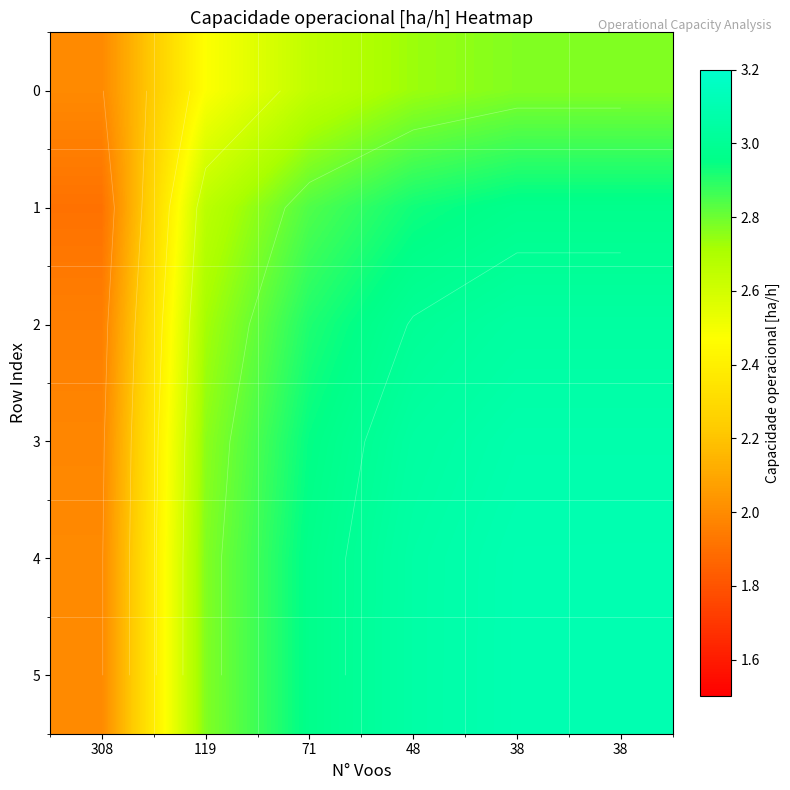

What is the maximum value shown in the chart?

3.1